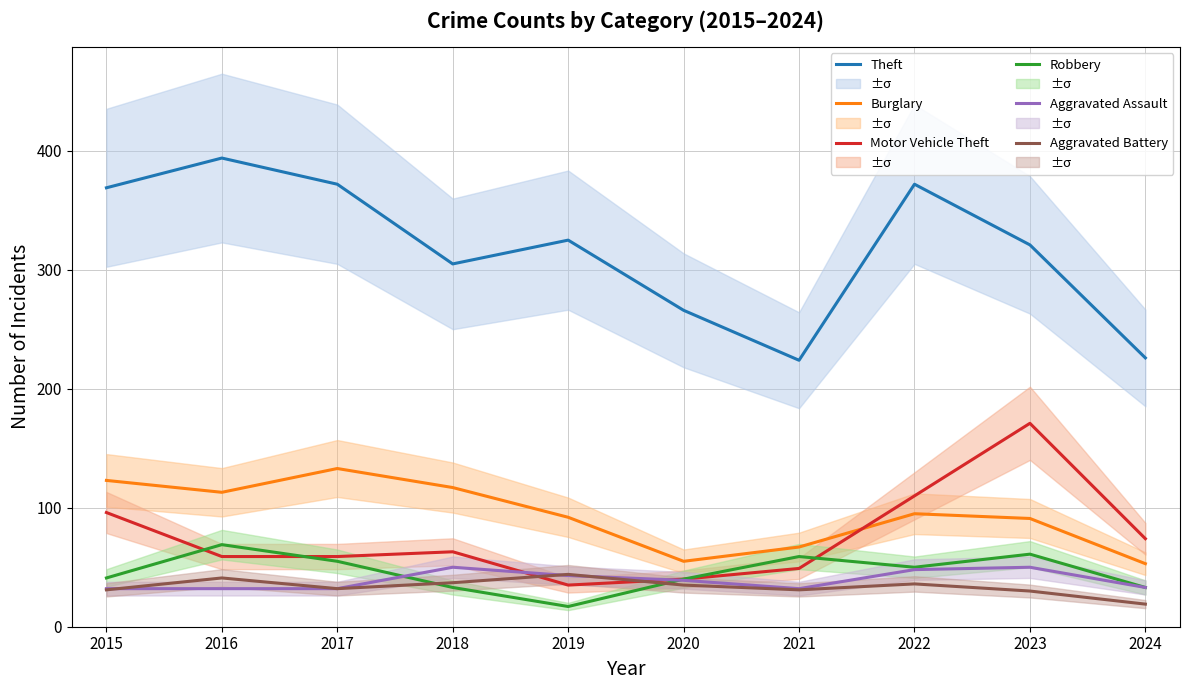

Count the number of data series in this chart.

6